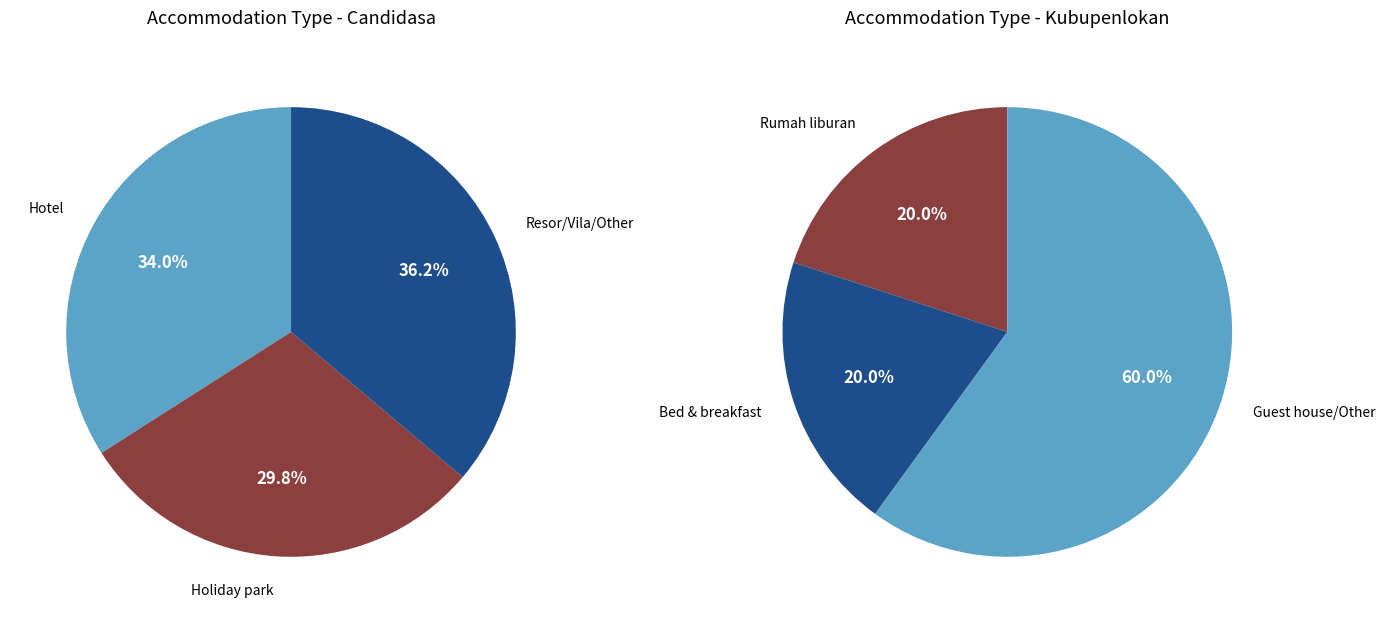

Does Resor represent more than half of the total?

No